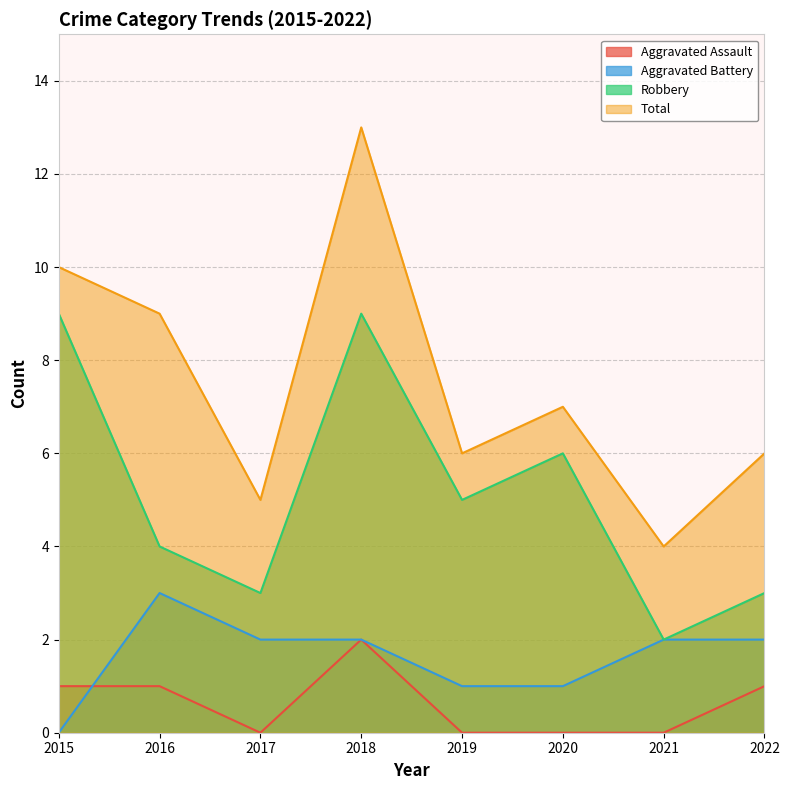

Rank the series at 2019 from highest to lowest value.

Total, Robbery, Aggravated Battery, Aggravated Assault